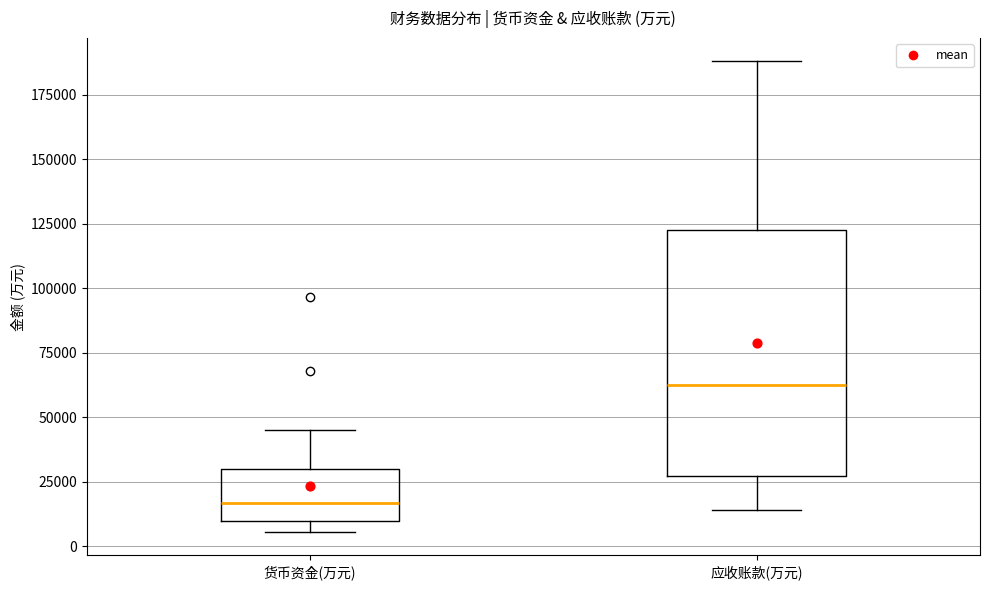

Comparing the boxes themselves (not the whiskers), which one is the tallest?

应收账款(万元)